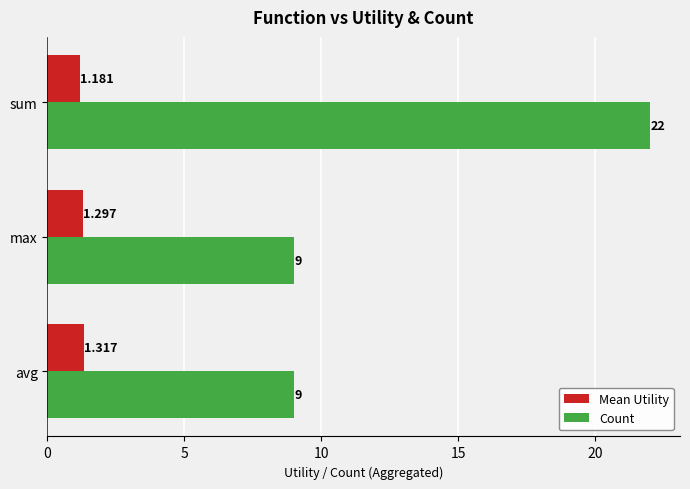

Which series has the largest range (max minus min)?

Count